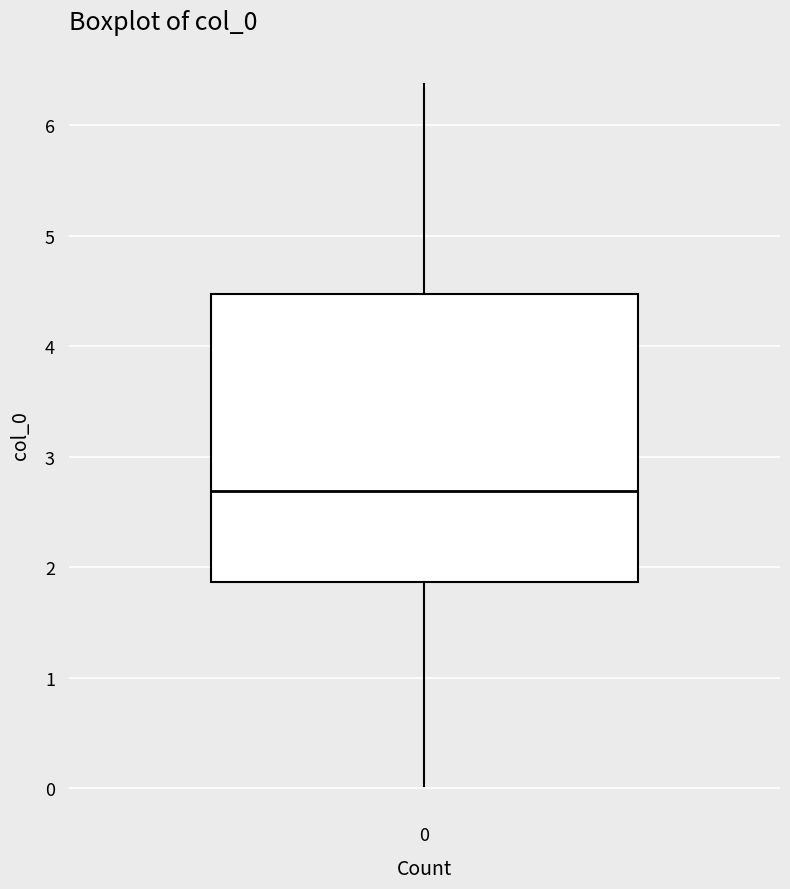

Transcribe this box plot: give where the median line is, the range the box spans, and where the two whiskers end, as read against the y-axis. The values are not printed on the chart, so give them approximately, as read against the axis.

median 2.7, box 1.9 to 4.5, whiskers 0.0 to 6.4